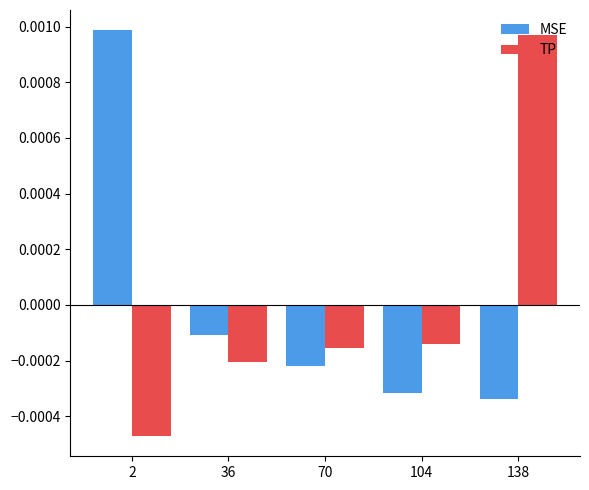

At which label does TP first exceed 0?

138